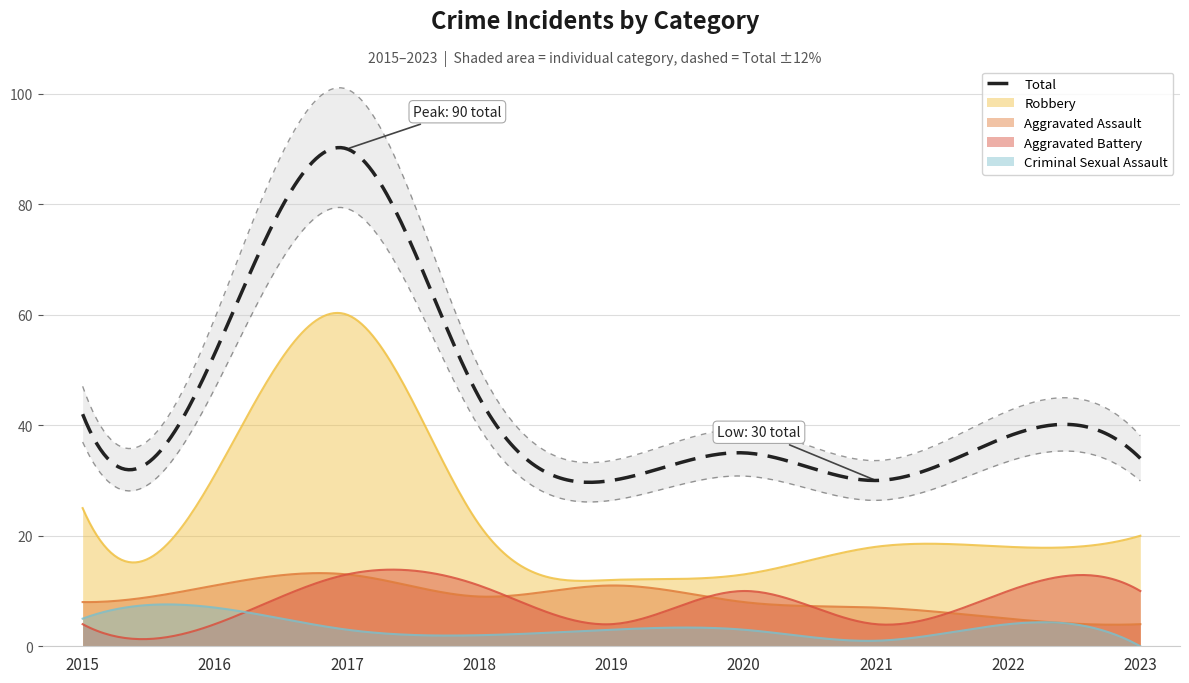

Does the chart have visible grid lines?

Yes